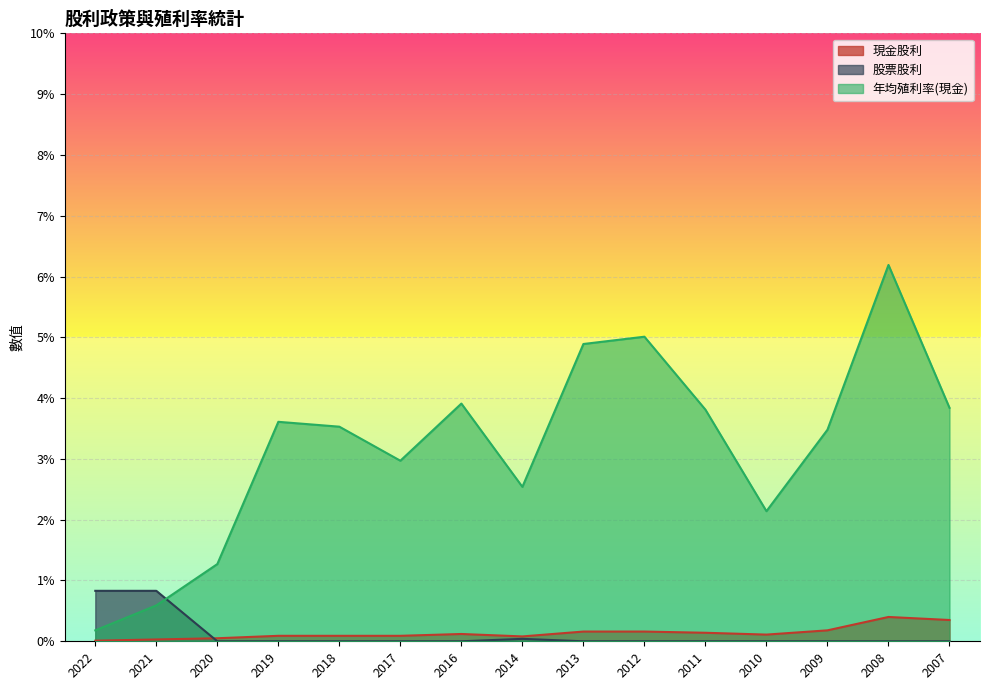

Which series ends up on top after the final intersection of 現金股利 and 股票股利?

現金股利